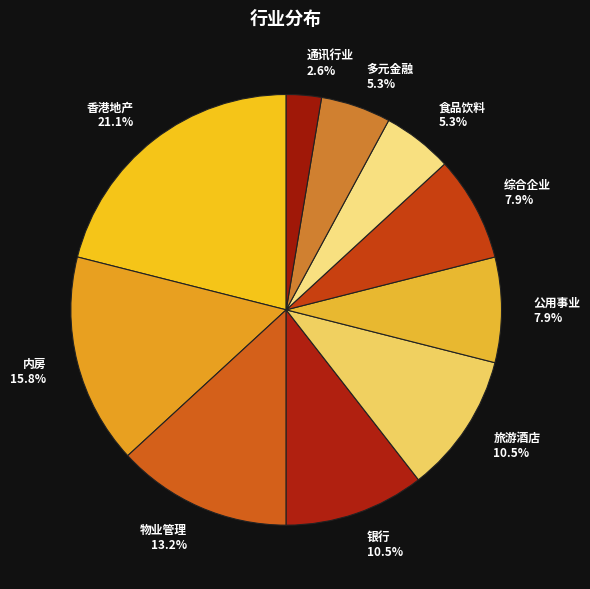

Does any single category account for the majority?

No